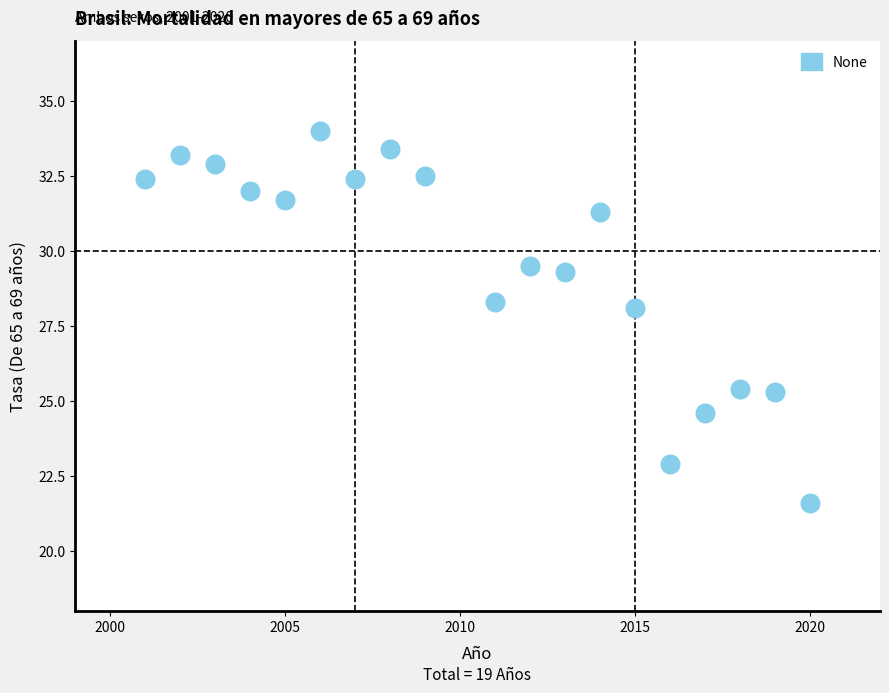

What is the range of Y values (max minus min)?

12.4